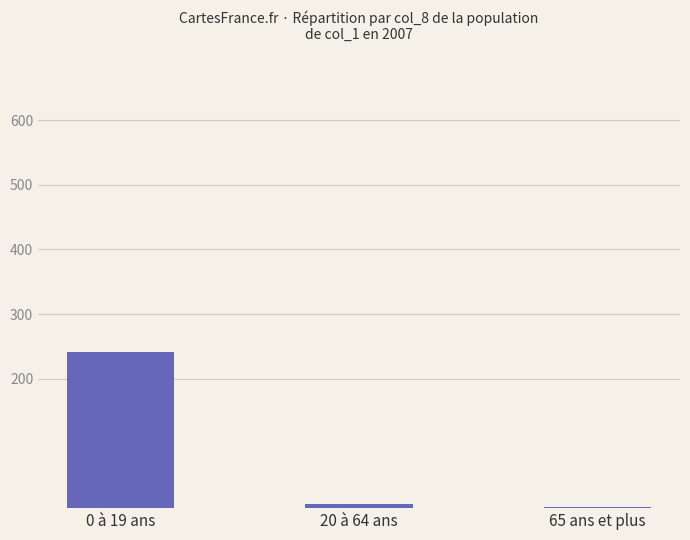

At which category does the chart reach its peak across all series?

0 à 19 ans